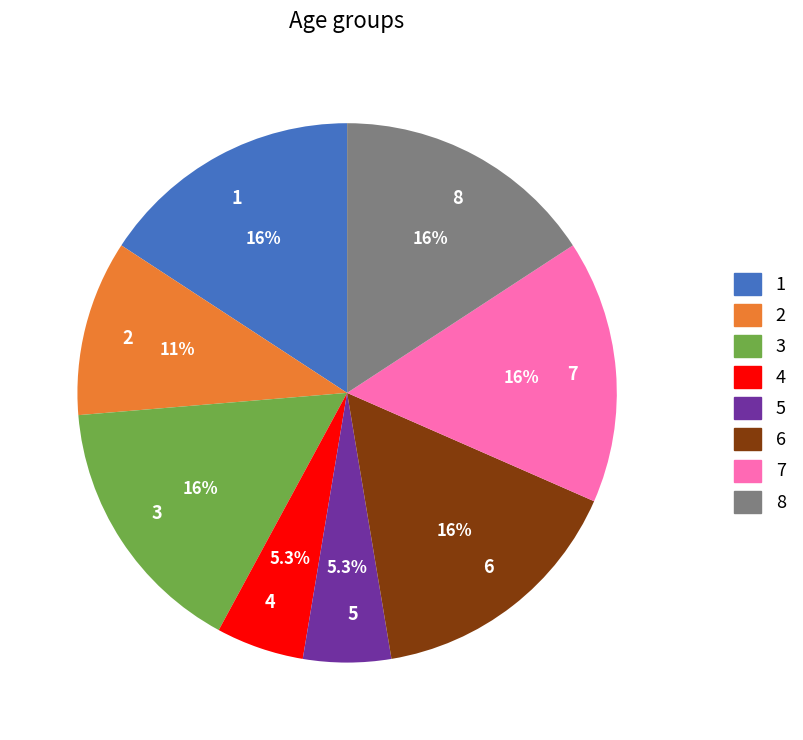

Does 2 account for over 50% of the chart?

No